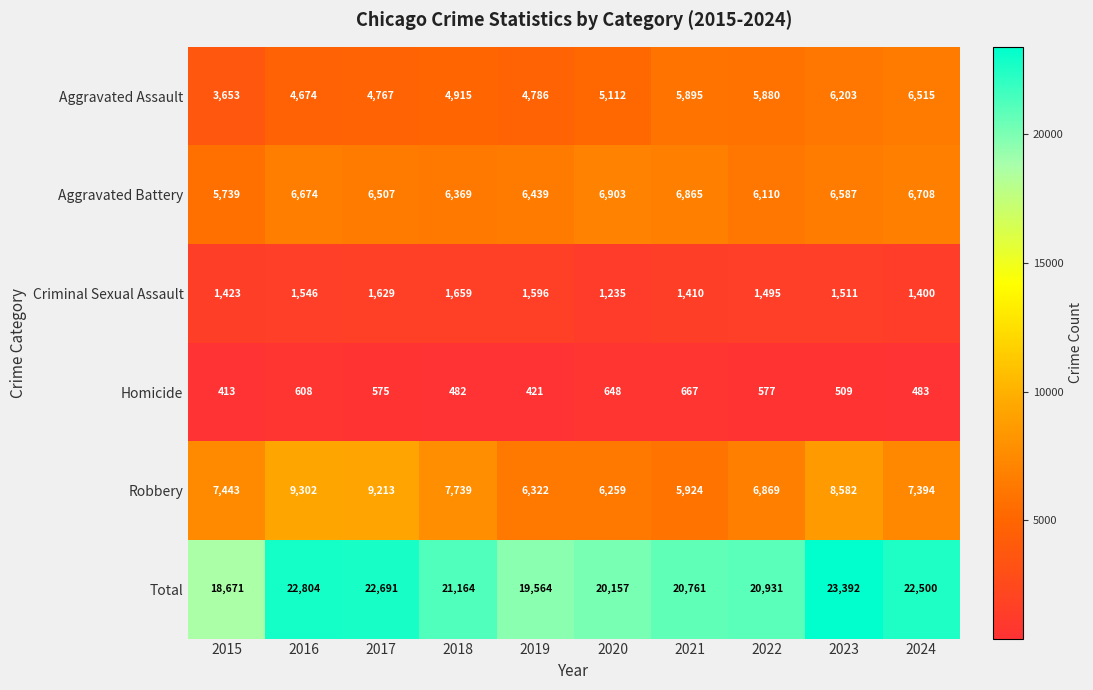

What is the sum of the Robbery values at 2020 and 2024?

13653